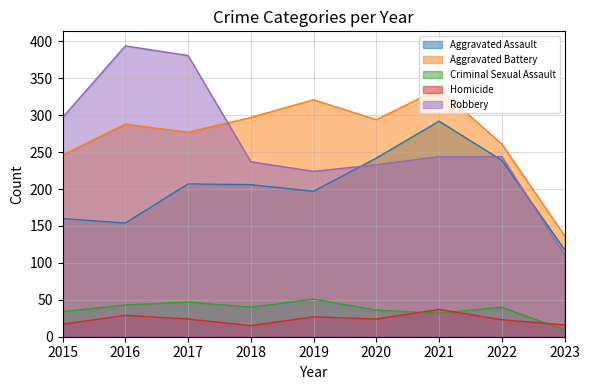

What is the minimum value shown in the chart?

9